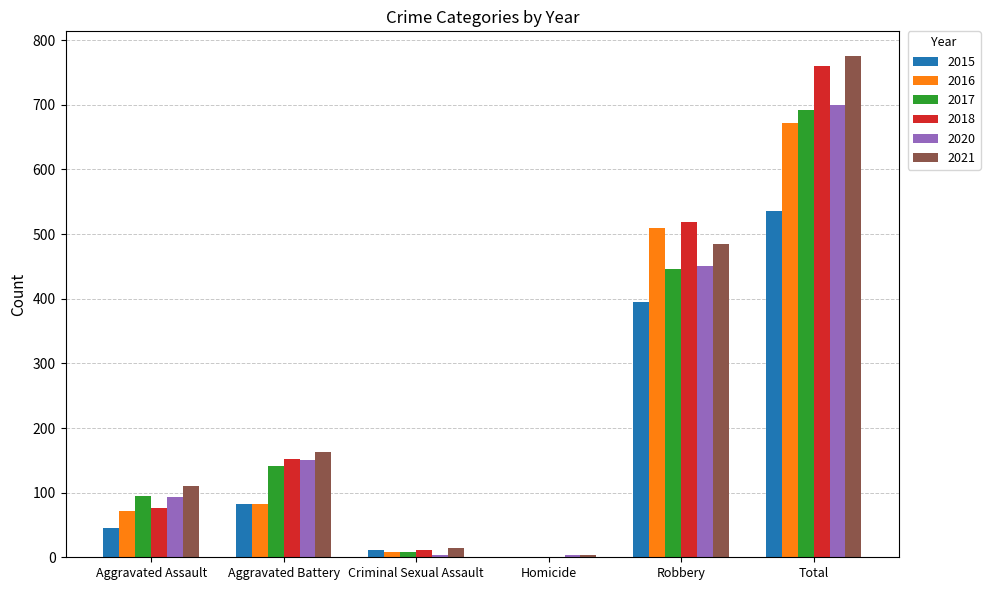

At which label does 2017 reach its peak?

Total